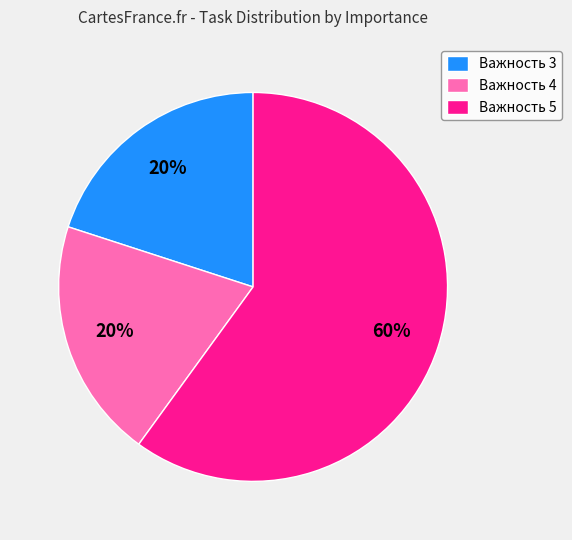

The Важность 5 slice represents 54% of the pie. True or false?

False